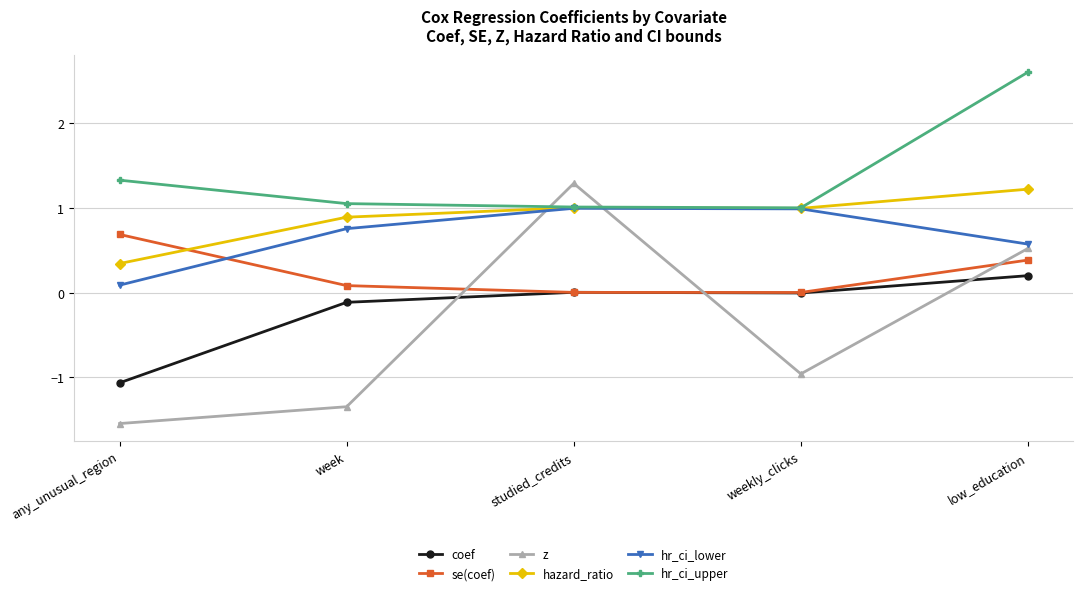

How many intersections are there between se(coef) and hazard_ratio?

1